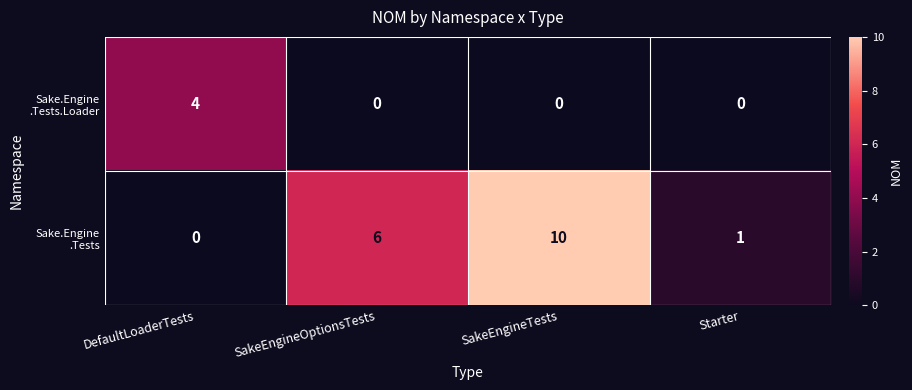

What is the greatest value displayed?

10